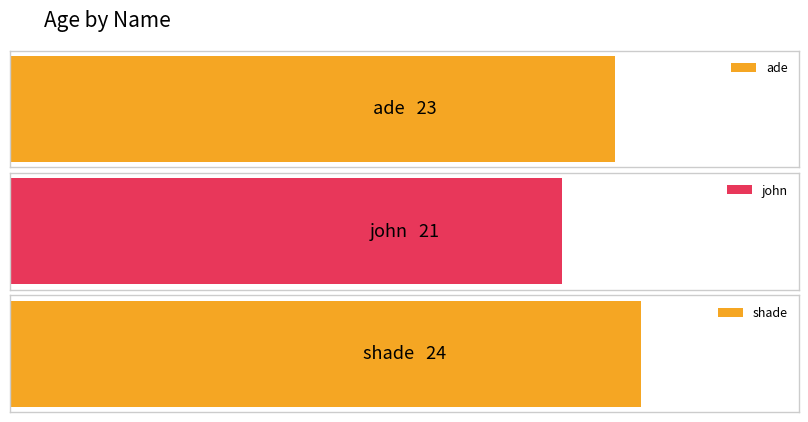

Where does the data first go above 23?

shade